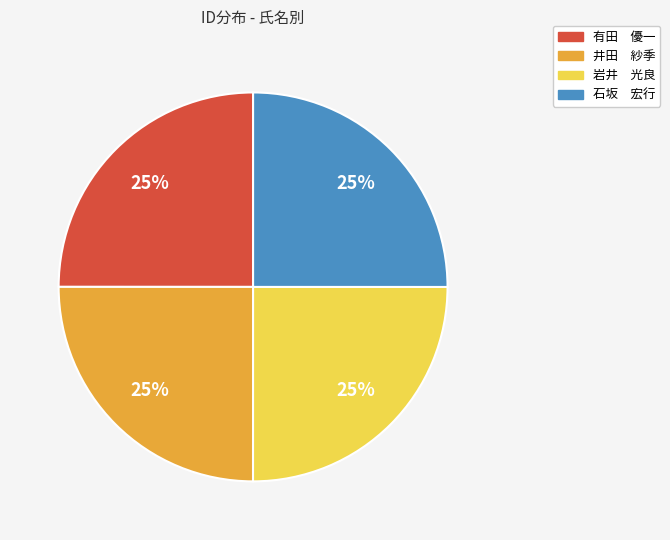

To the nearest percent, what is the combined percentage of 有田 優一 and 石坂 宏行?

50%